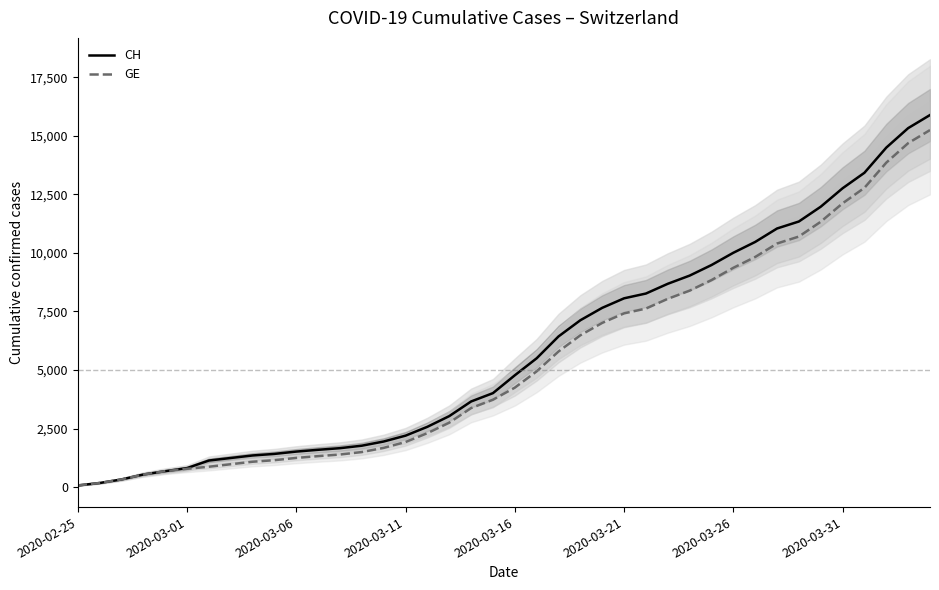

Count the number of categories in the chart.

40